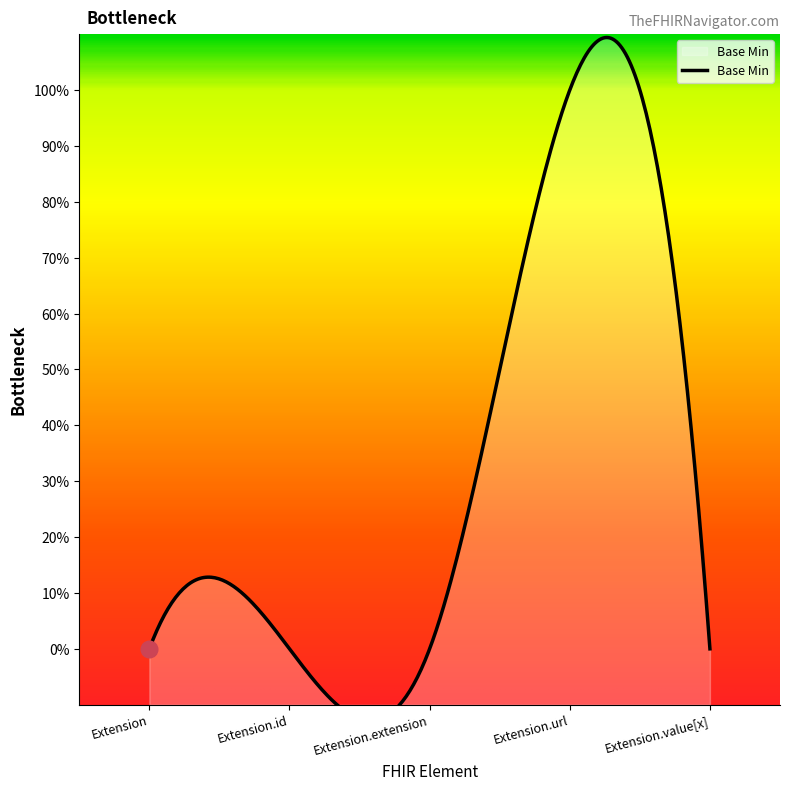

Does the chart display data point markers on the line(s)?

No